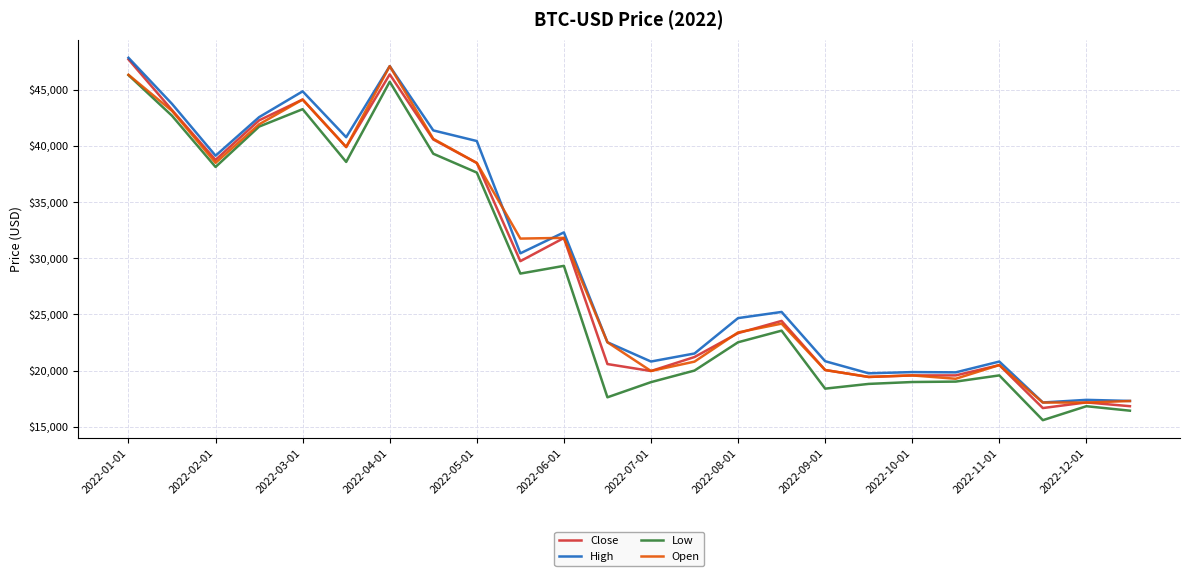

What is the average value of the Close series?

29252.1